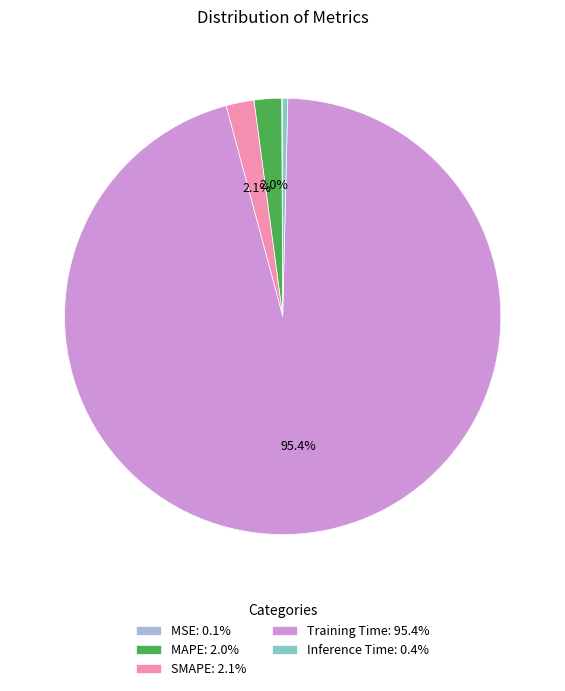

What percentage is NOT represented by SMAPE: 2.1%?

97.9%